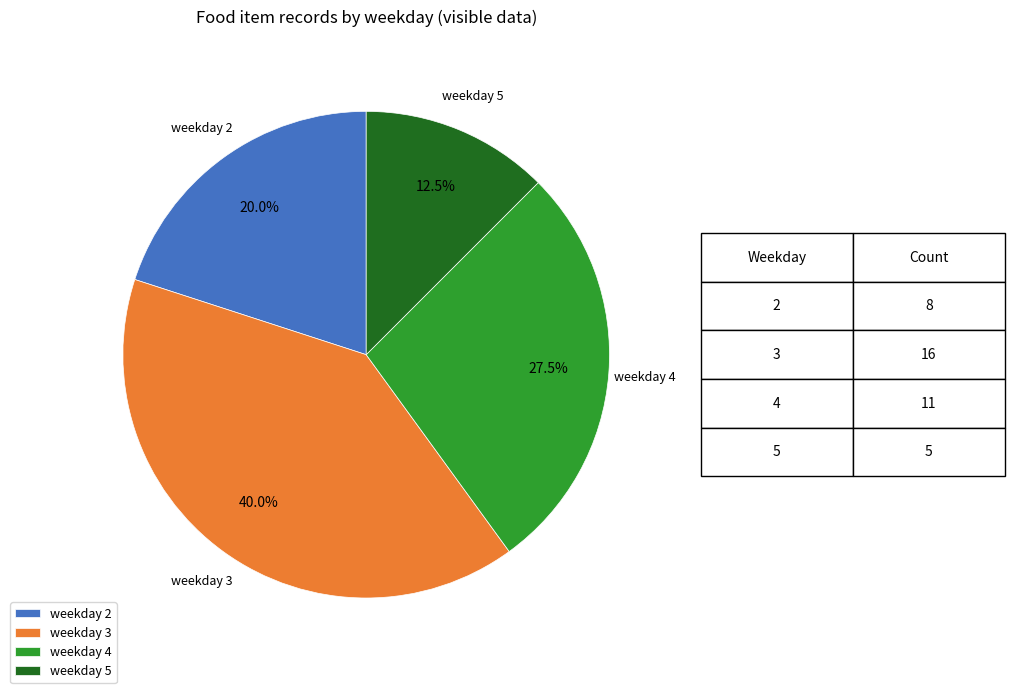

Rank the categories by value from highest to lowest.

weekday 3, weekday 4, weekday 2, weekday 5